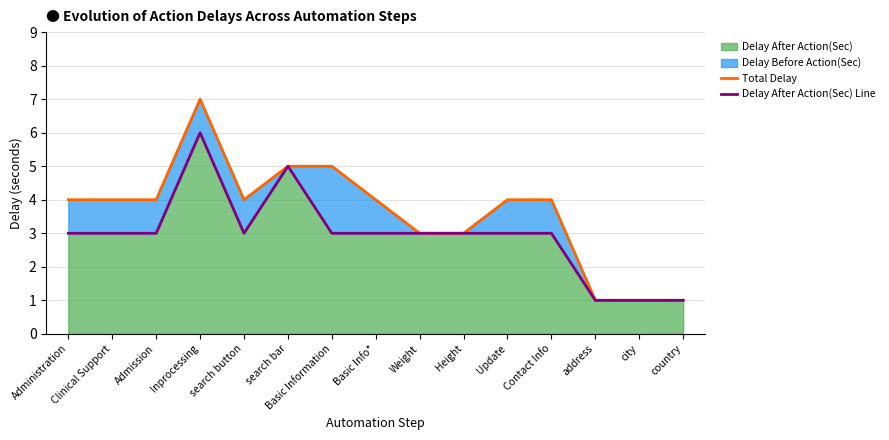

At which category does Delay After Action(Sec) Line reach its first local peak?

Inprocessing